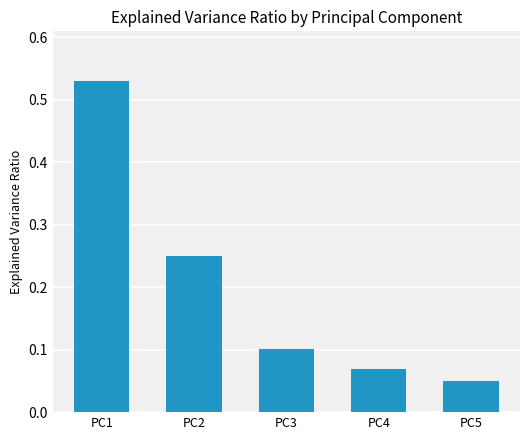

True or false: the data shows 0.1 at PC2.

False